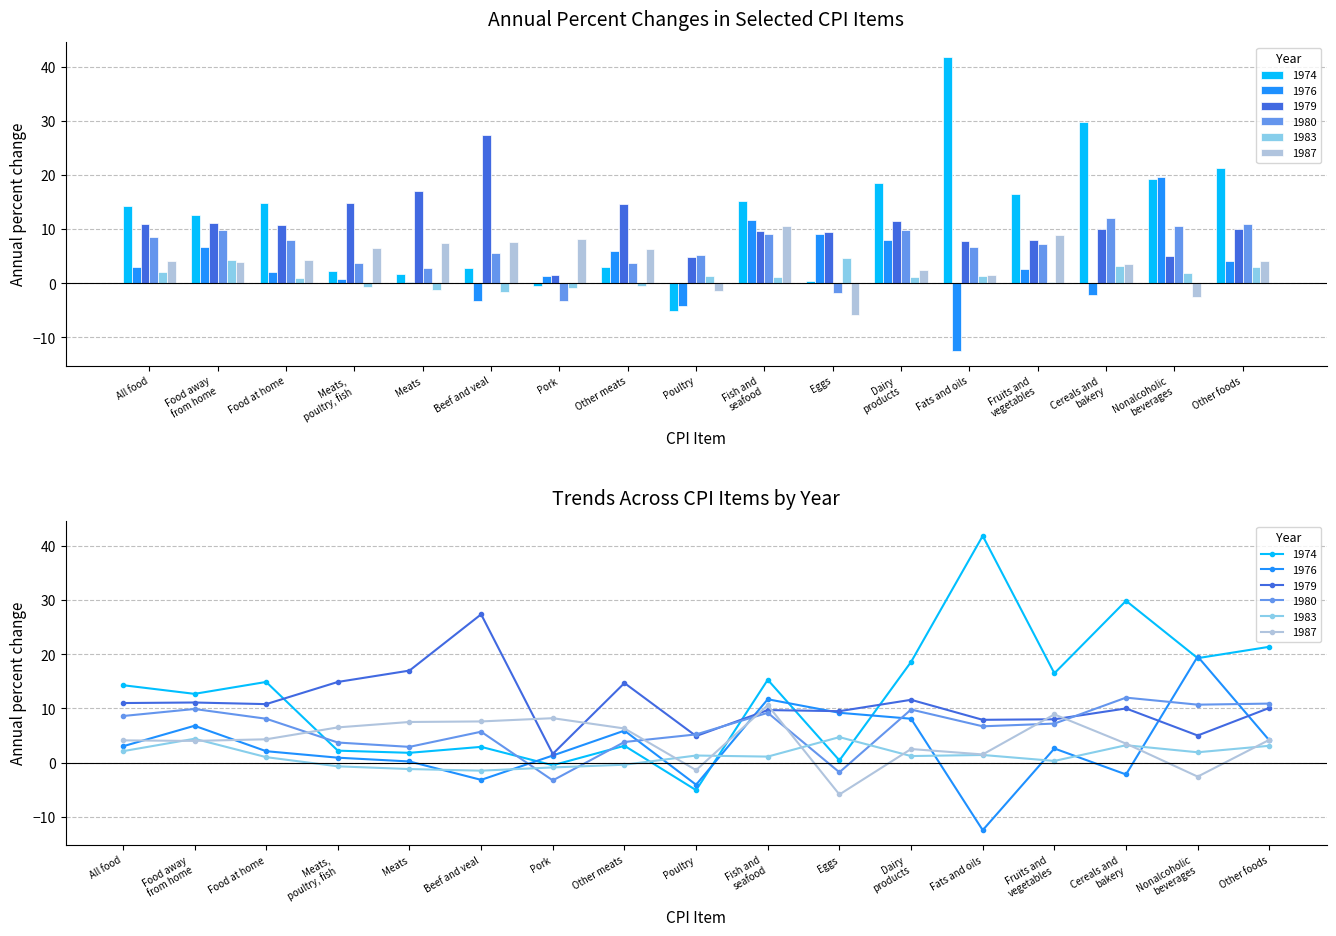

What is the sum of all 1976 values?

53.5